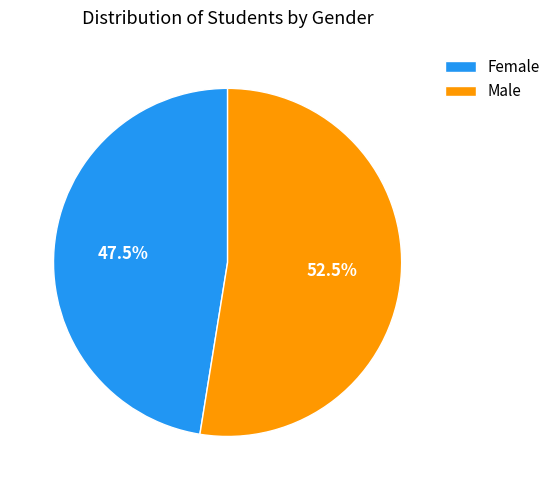

Which has a higher value, Female or Male?

Male